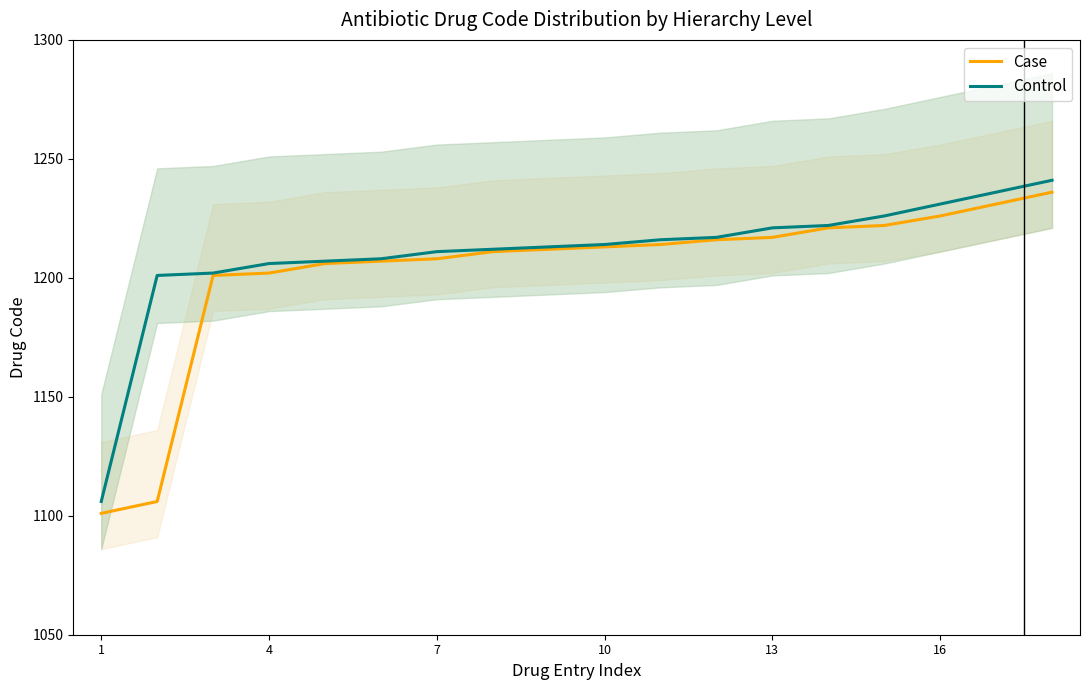

How many values in the Control series exceed 1214?

8